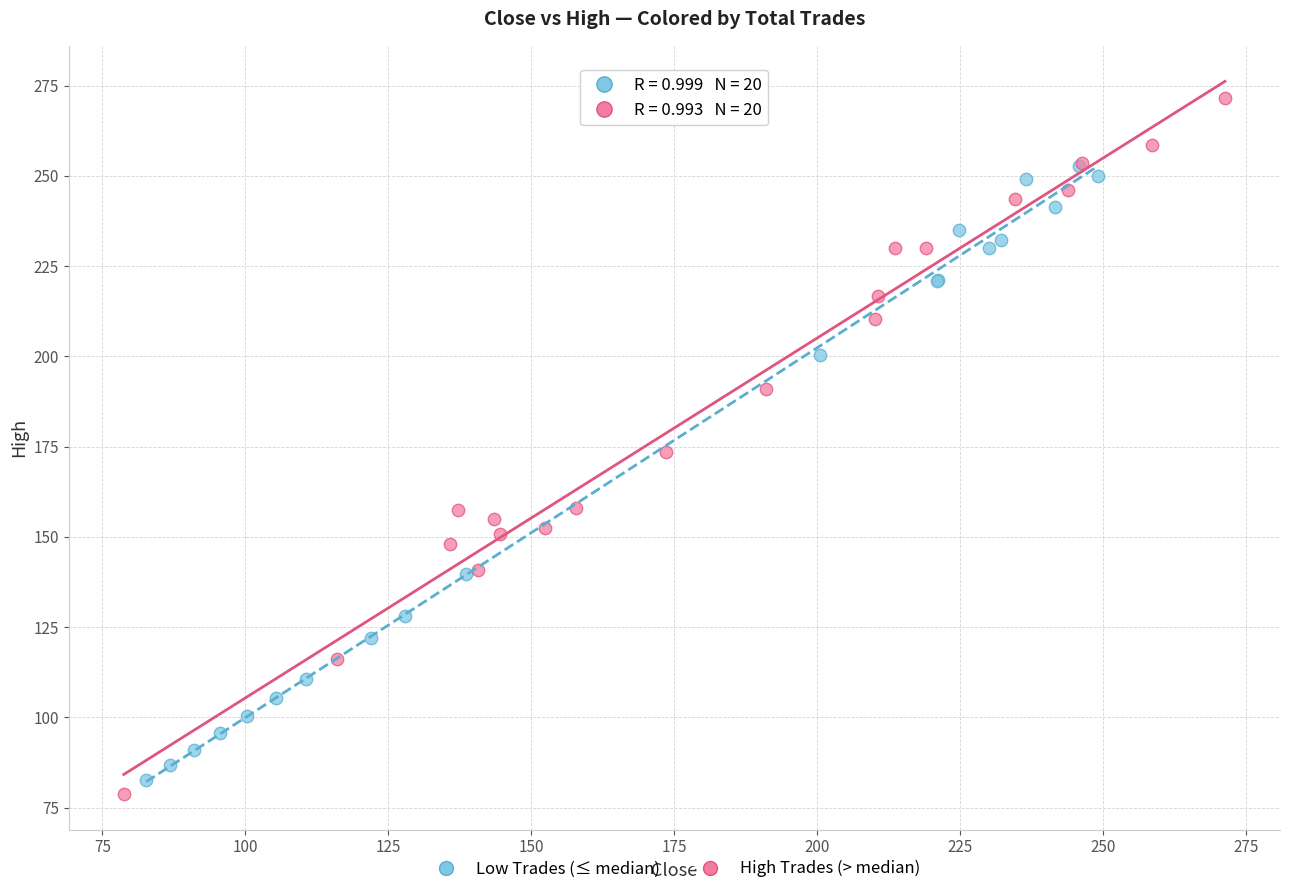

Which series contains the highest Y value?

High Trades (> median)